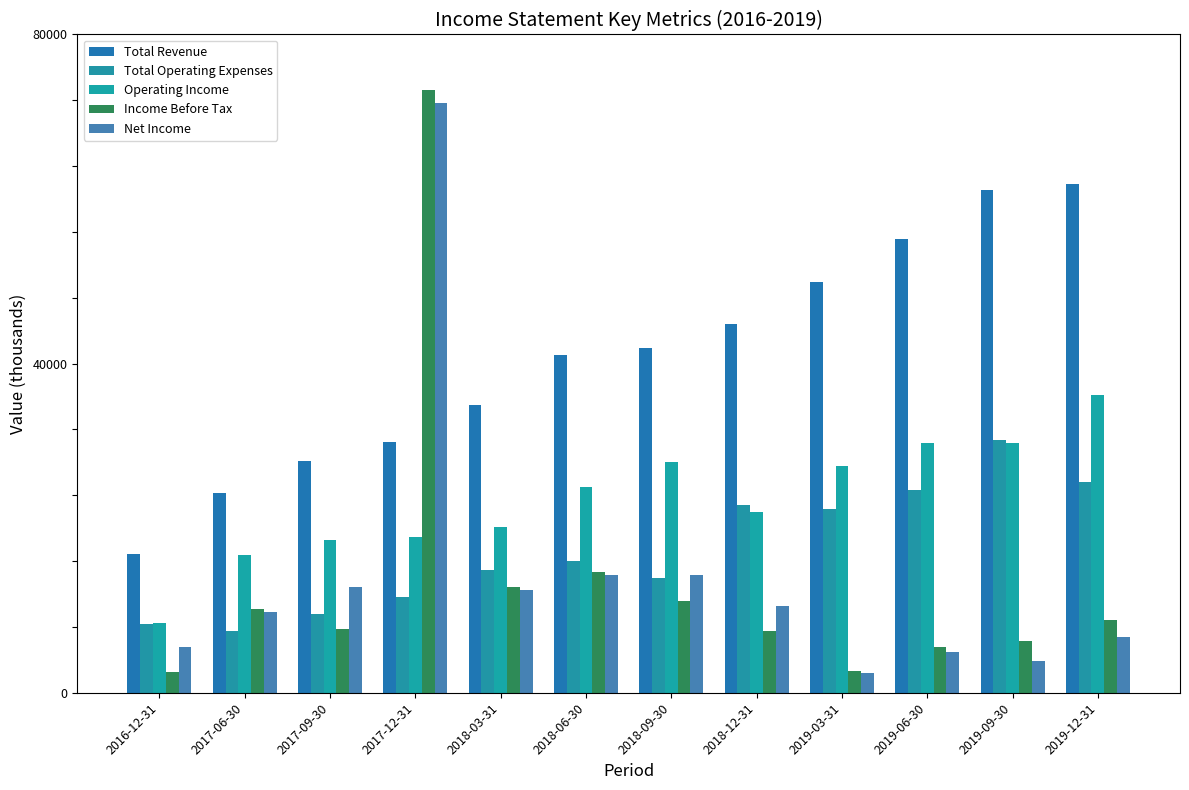

The Net Income series shows 3900 at 2019-09-30. True or false?

True